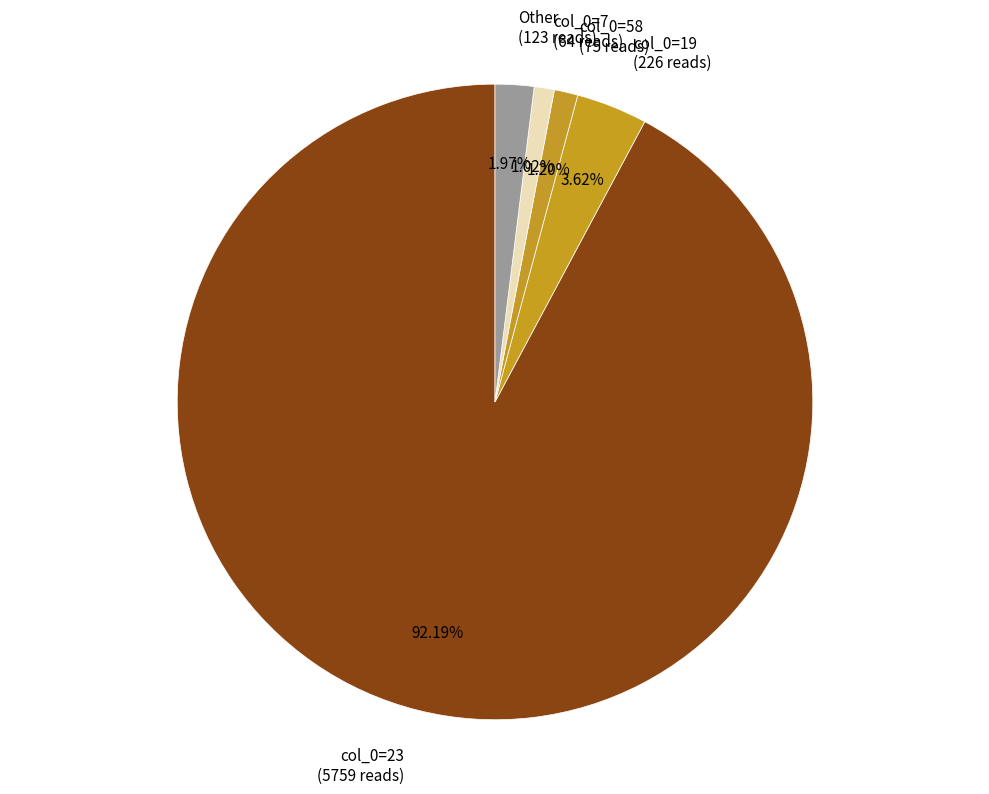

Between Other (123 reads) and col_0=58 (75 reads), which is larger?

Other (123 reads)